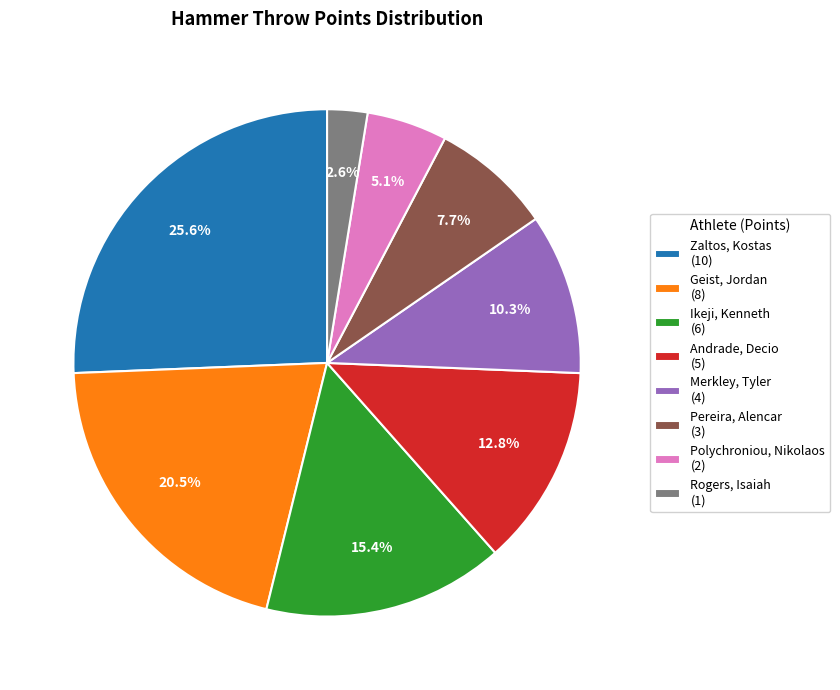

Do Rogers, Isaiah and Andrade, Decio together represent more than half of the pie?

No